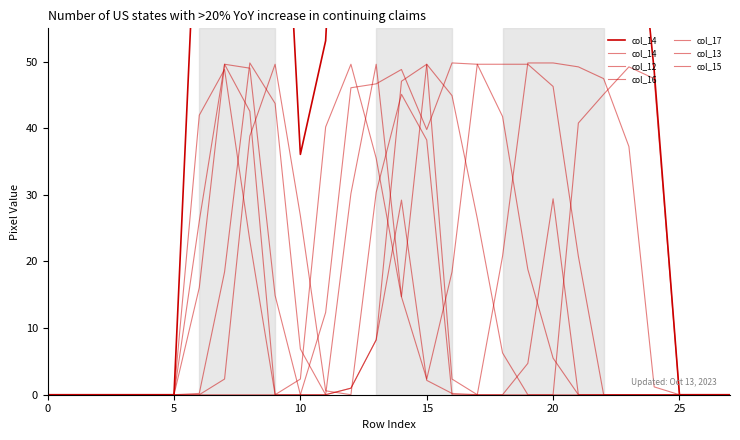

Does the chart have visible grid lines?

No